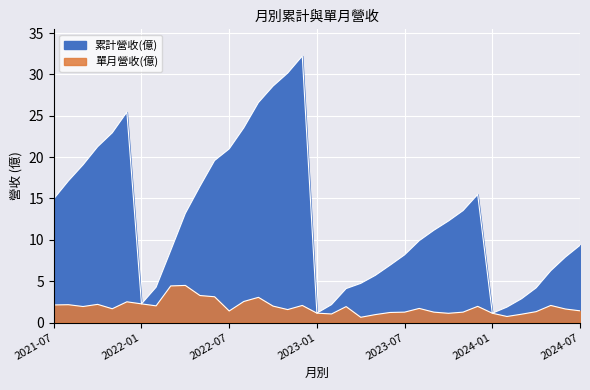

In 累計營收(億), how many points are lower than both neighbors (excluding endpoints)?

3